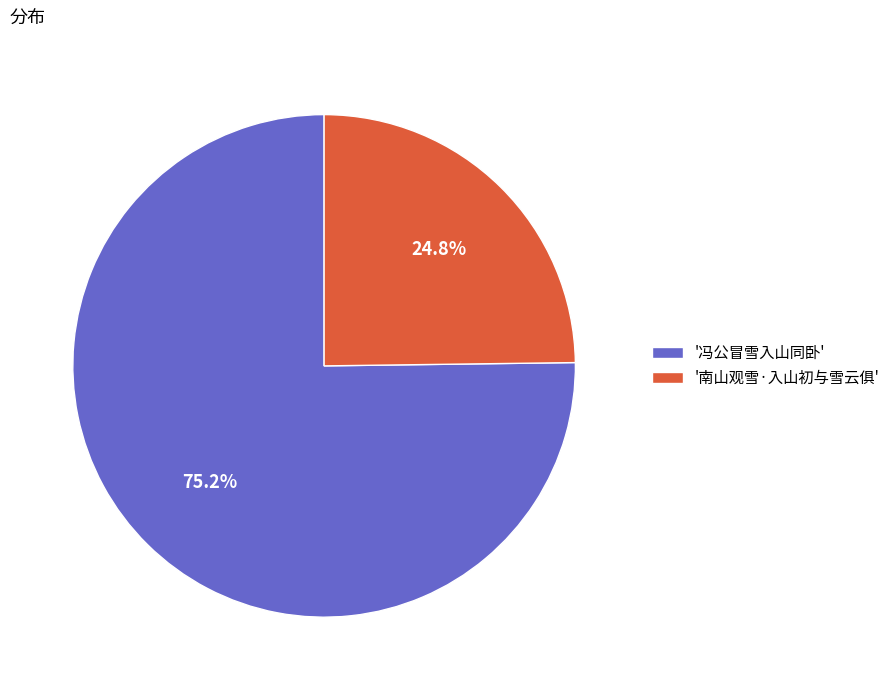

How many segments does this pie chart have?

2